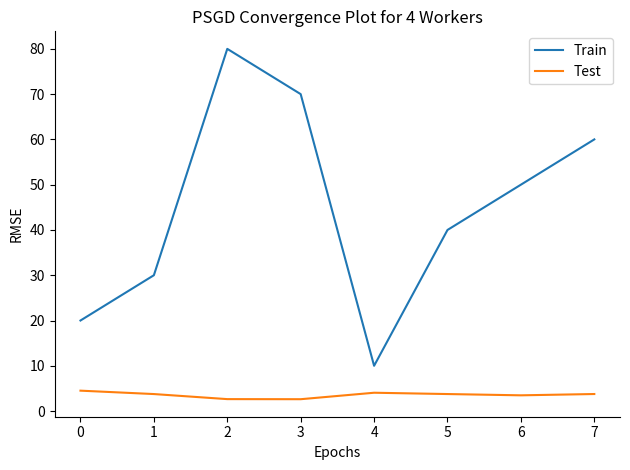

True or false: Train and Test intersect in this chart.

False